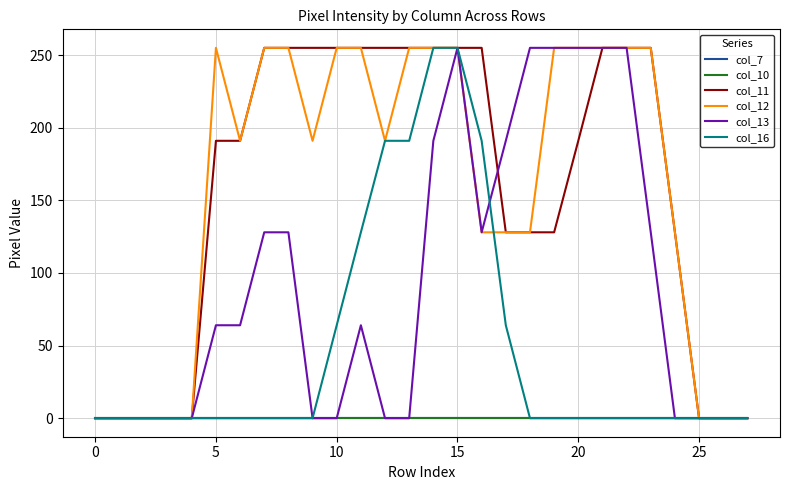

True or false: col_16 and col_10 intersect in this chart.

False